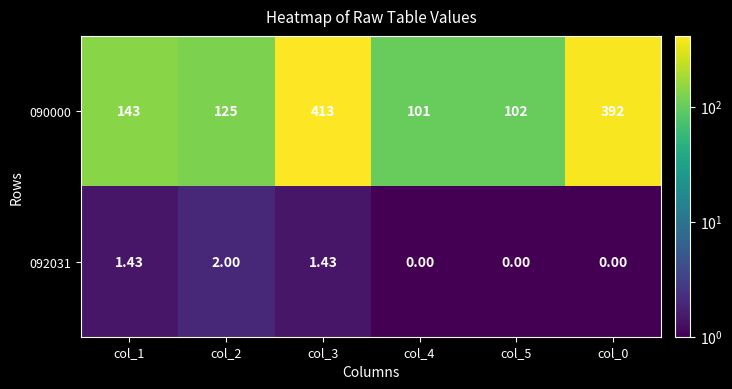

Is the value of 090000 at col_0 greater than the value of 092031 at col_3?

Yes